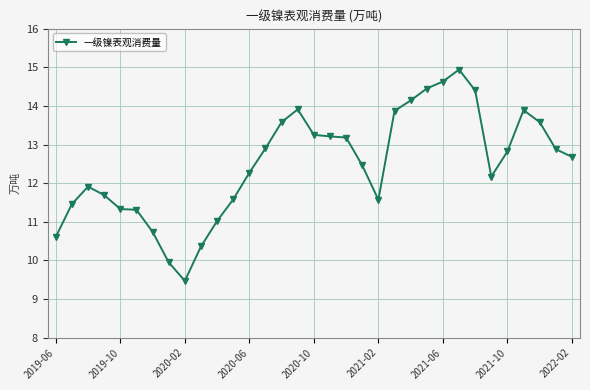

What is the value of the 27th point from the left?

14.4